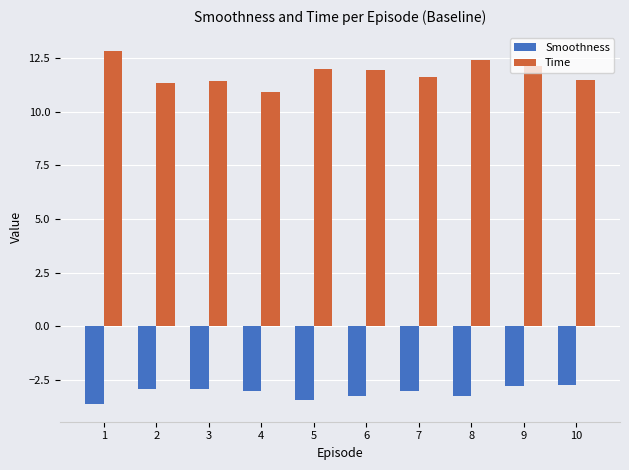

How many data points does each series have?

10